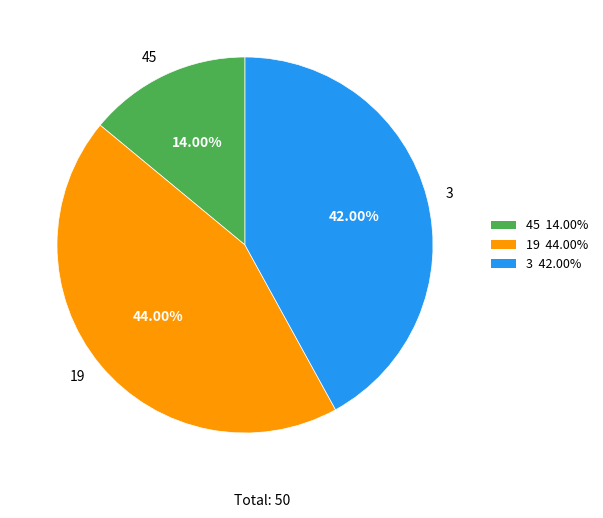

To the nearest percent, what portion does 45 represent?

14%